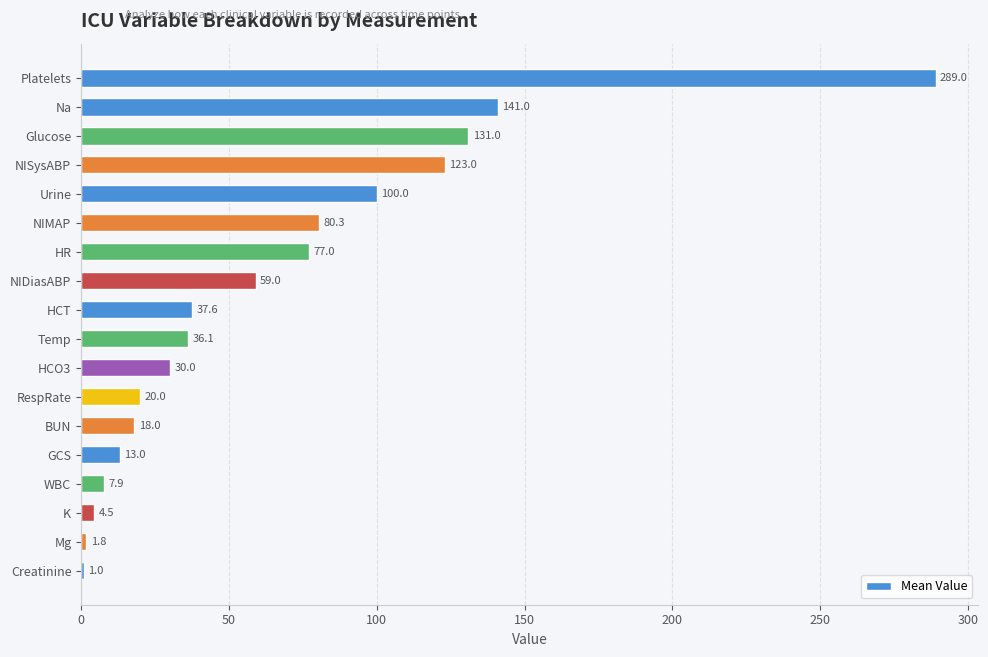

What is the average value?

65.0